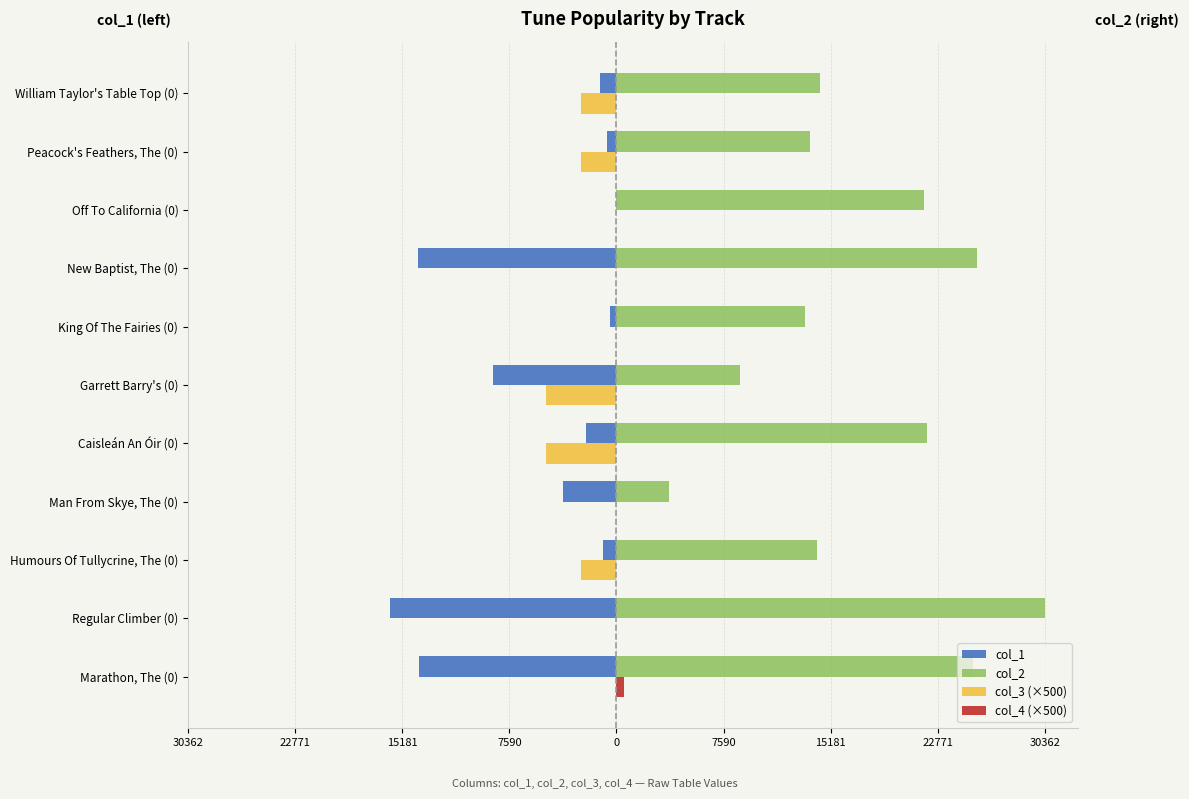

What is the sum of all col_3 (×500) values?

-17500